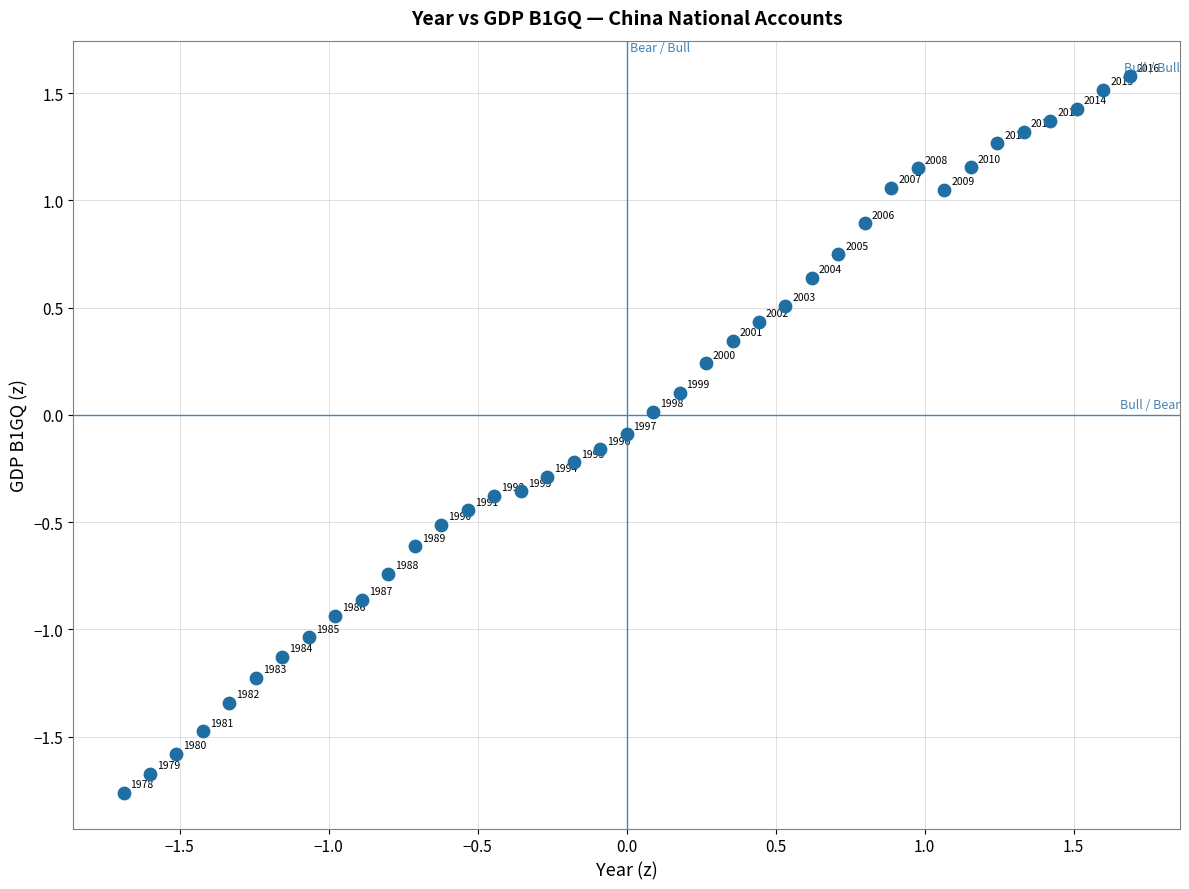

What is the range of Y values (max minus min)?

3.3